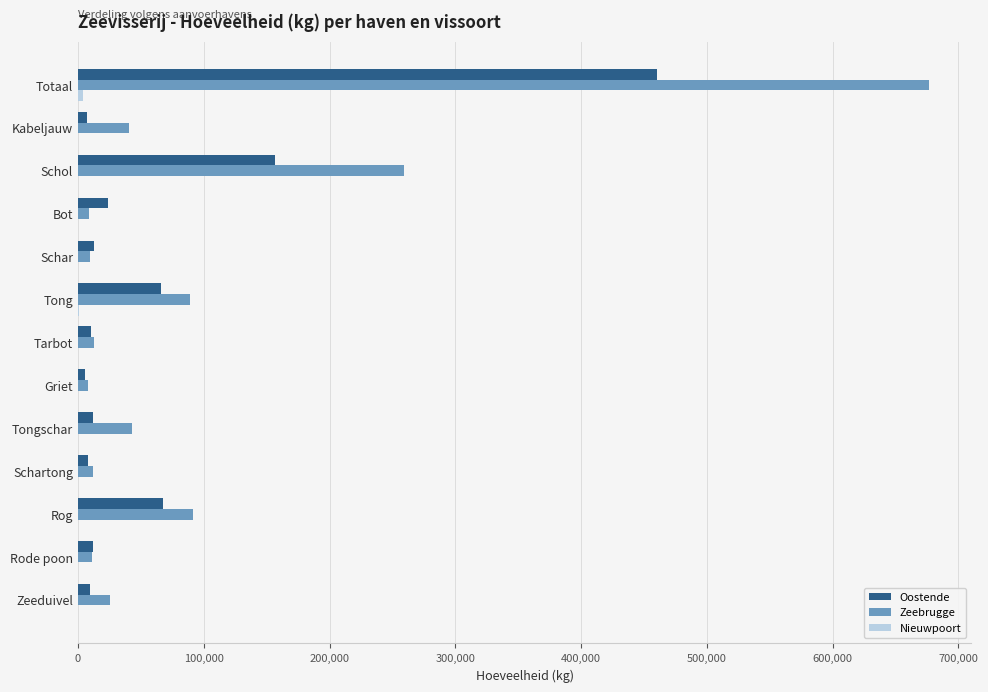

Which label corresponds to the largest value in the chart?

Totaal